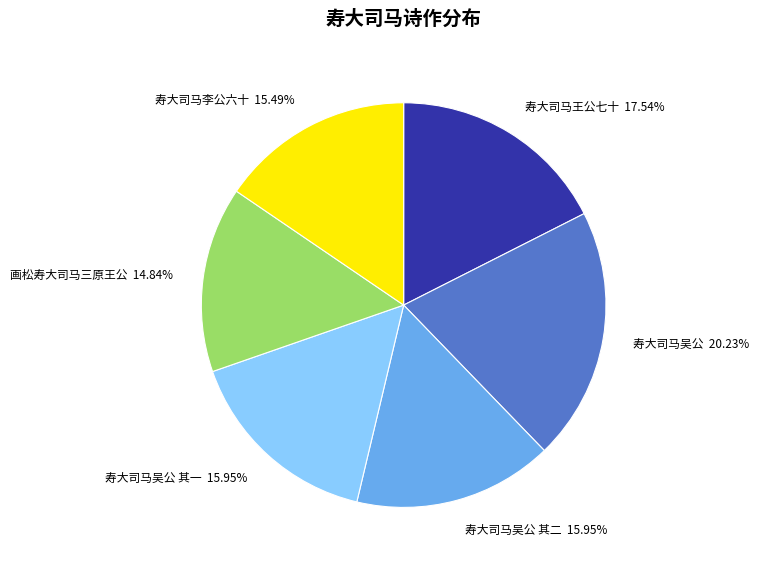

How many slices are in this pie chart?

6